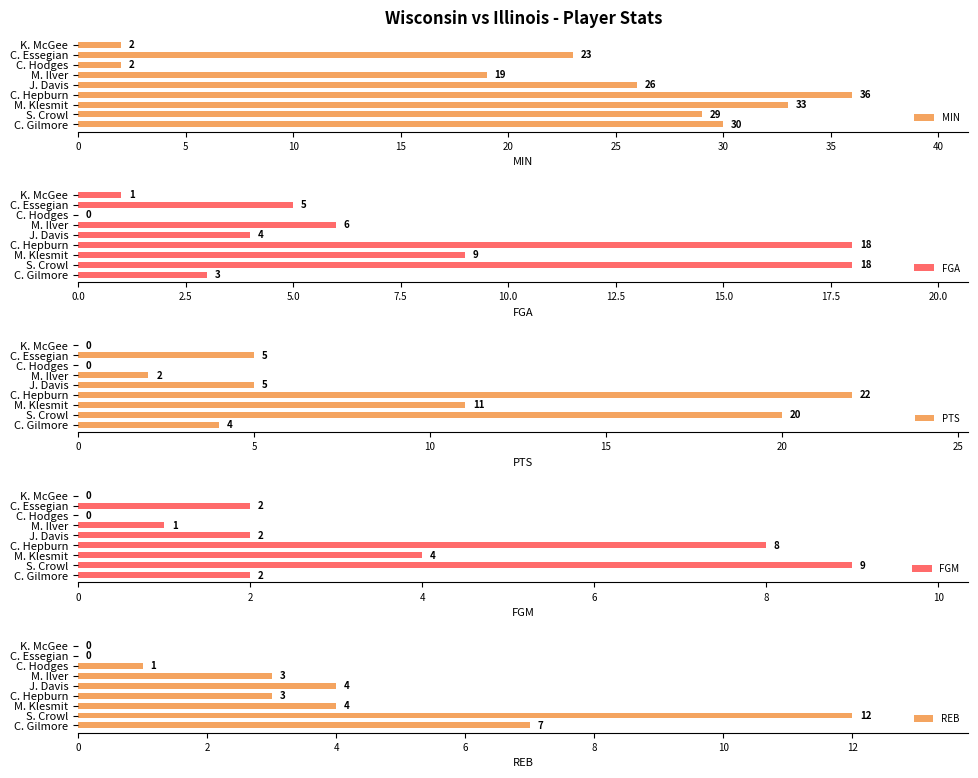

What is the difference between the FGA values at C. Essegian and K. McGee?

4